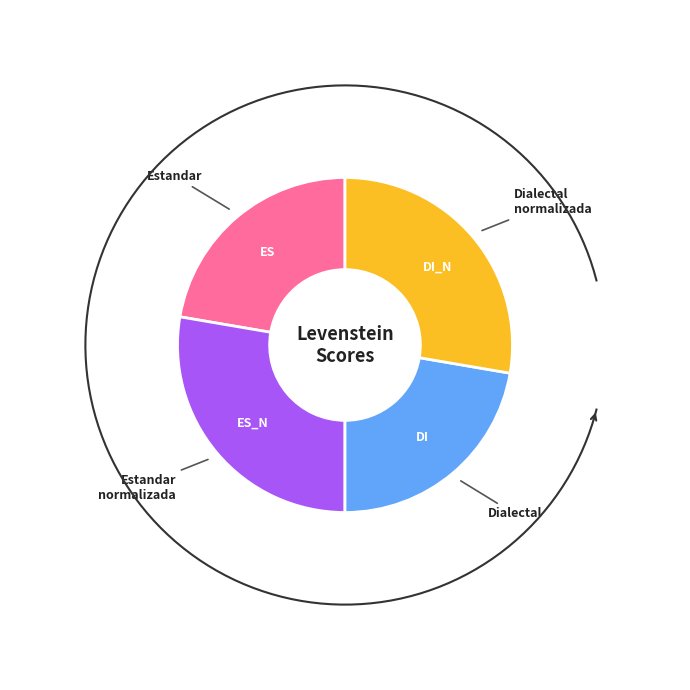

What percentage is the Estandar_normalizada slice, to the nearest percent?

28%